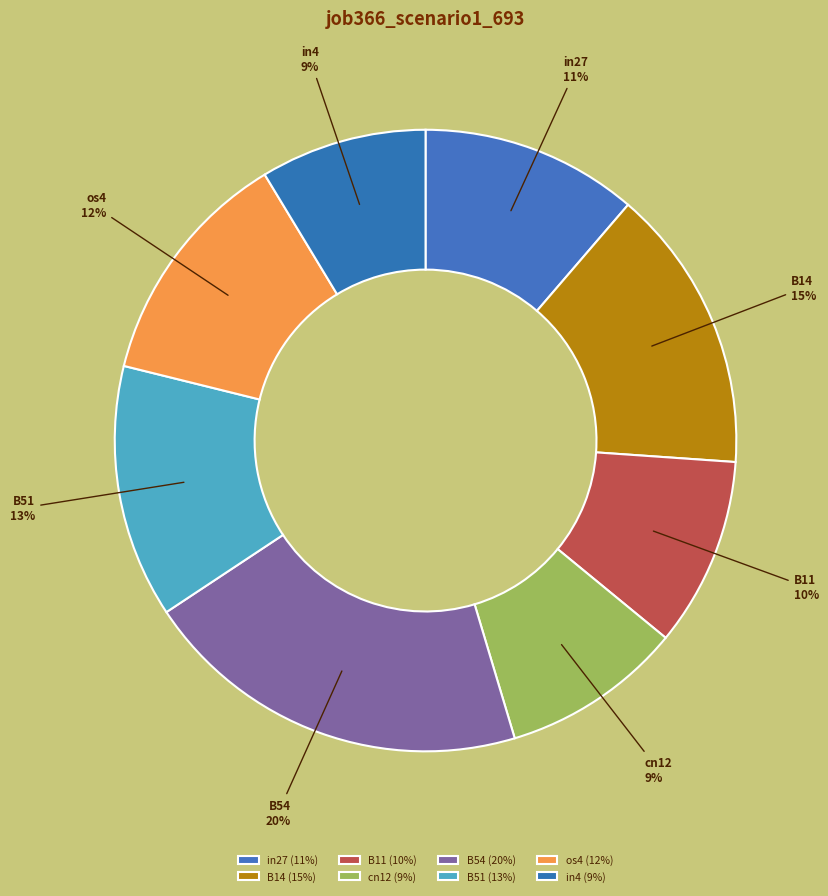

Does in4 represent more than half of the total?

No